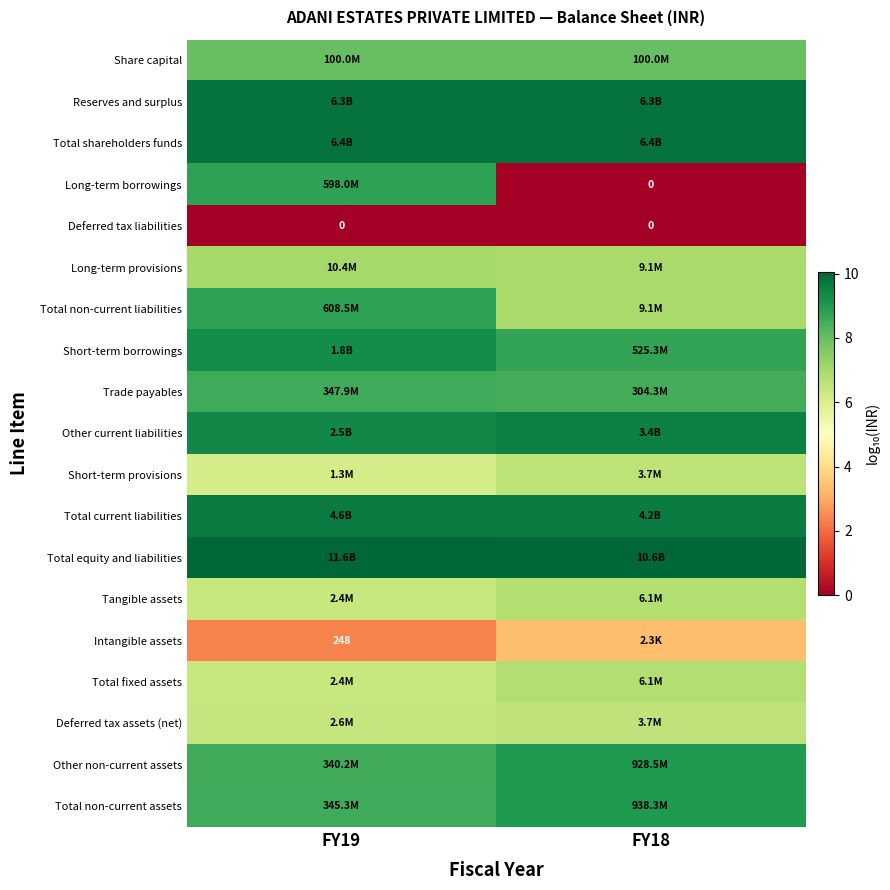

Which category has the highest value across all series?

FY19